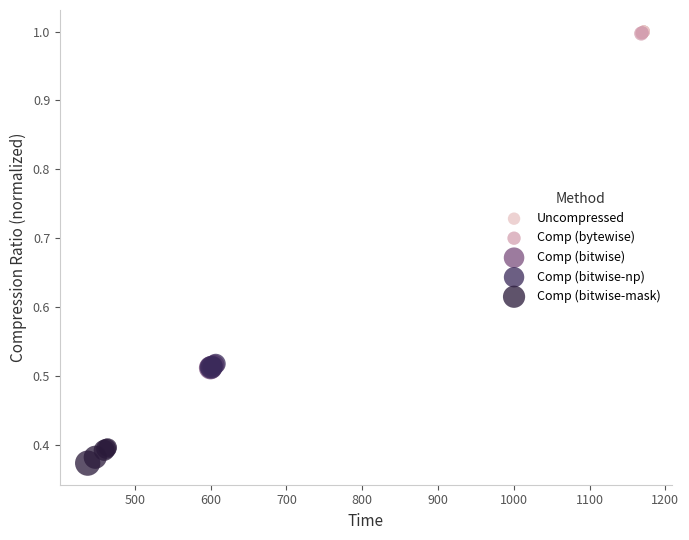

Which series contains the lowest Y value?

Comp (bitwise-mask)